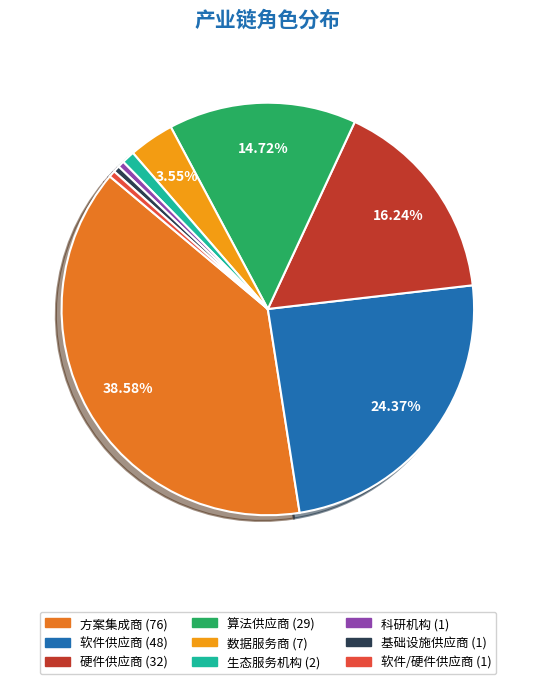

To the nearest percent, what percentage of the pie is 软件供应商?

24%